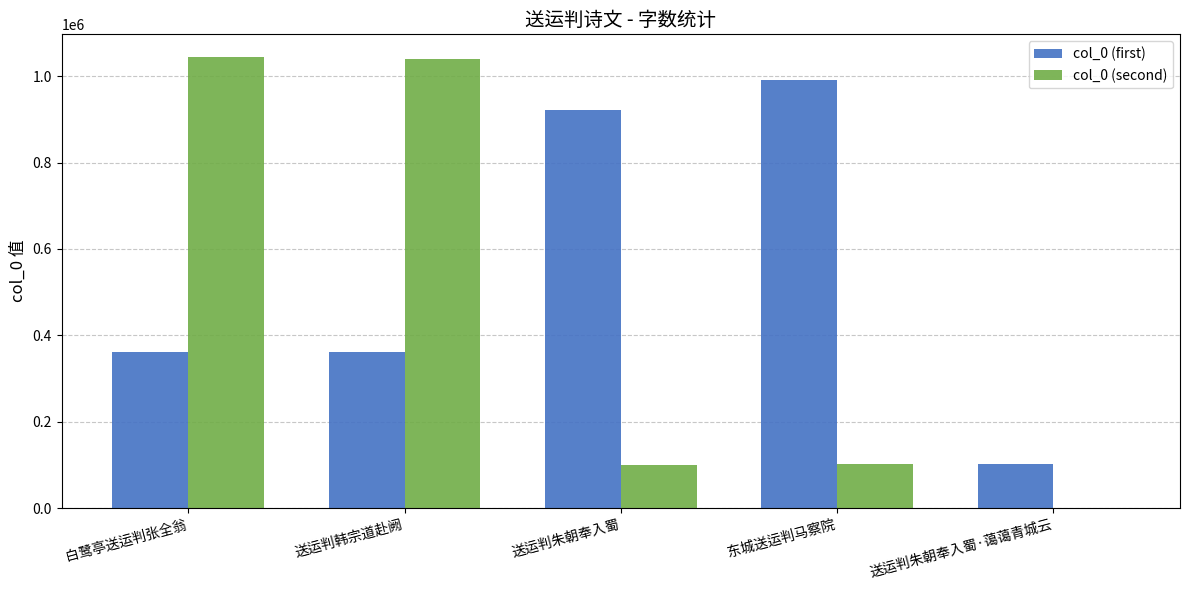

True or false: col_0 (first) has a value of 48526 at 送运判朱朝奉入蜀·蔼蔼青城云.

False